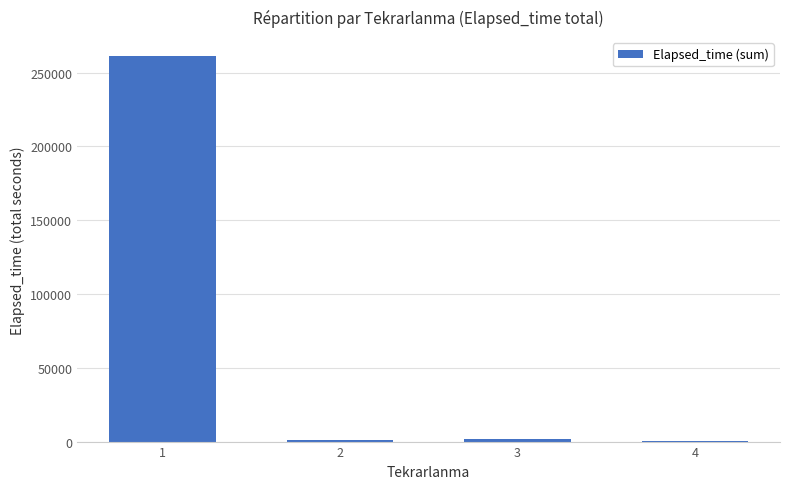

What is the sum of all values?

264205